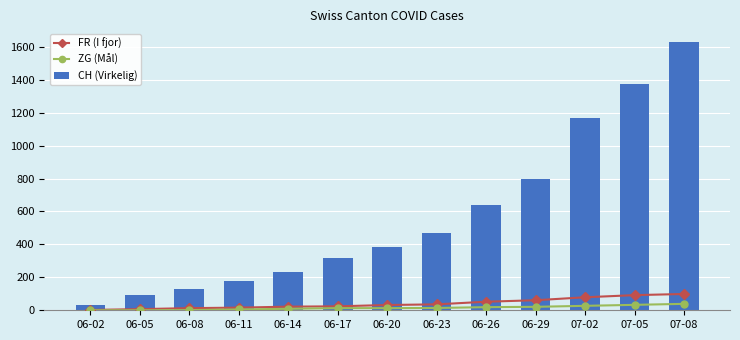

Does the chart contain any negative values?

No